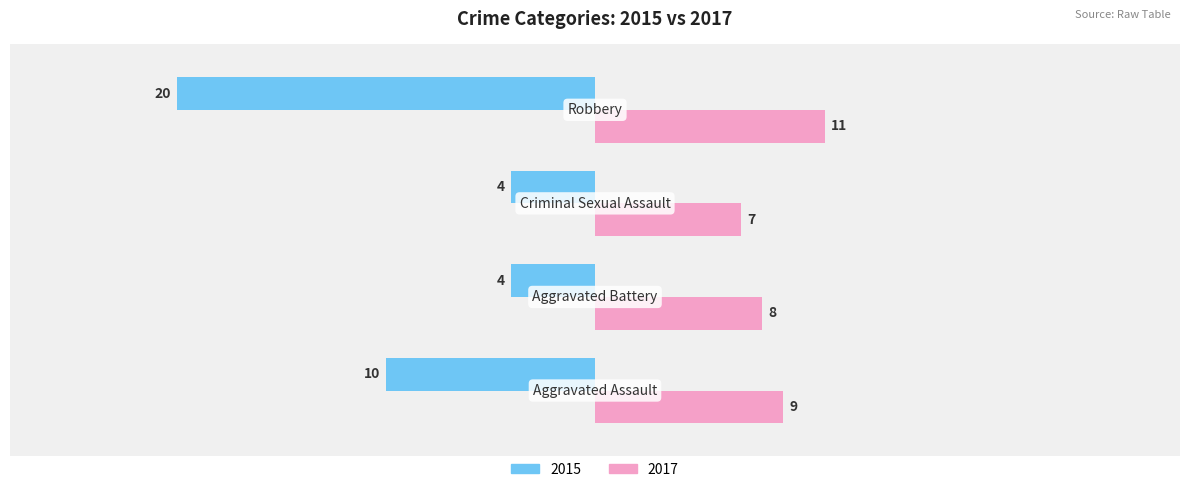

What is the difference between the maximum and second lowest values in the 2015 series?

6